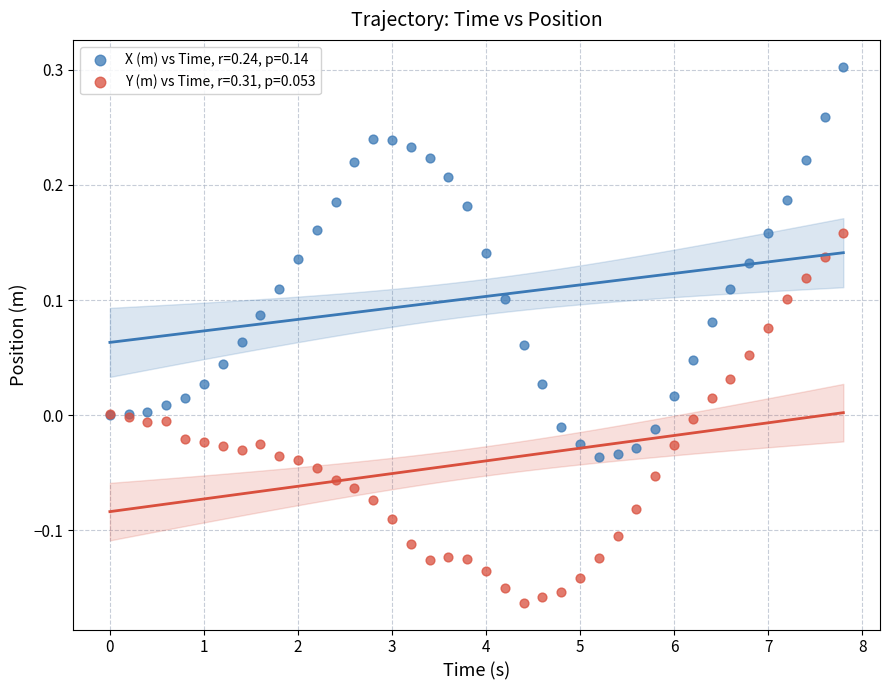

Which series has the largest Y range (max minus min)?

X (m) vs Time, r=0.24, p=0.14